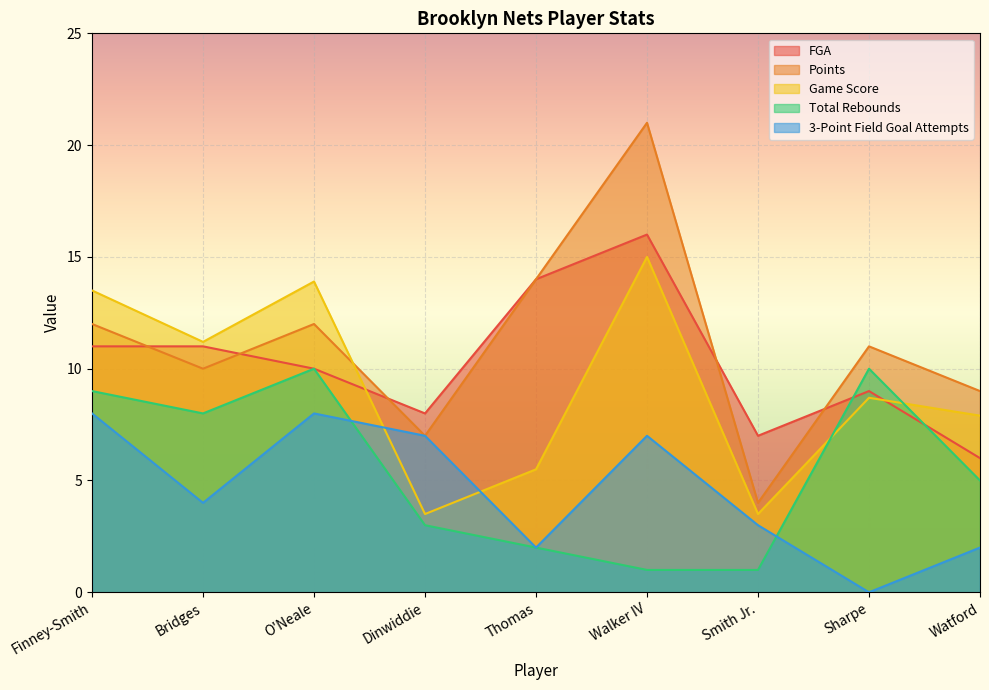

True or false: FGA has more than 2 points higher than both neighbors.

False